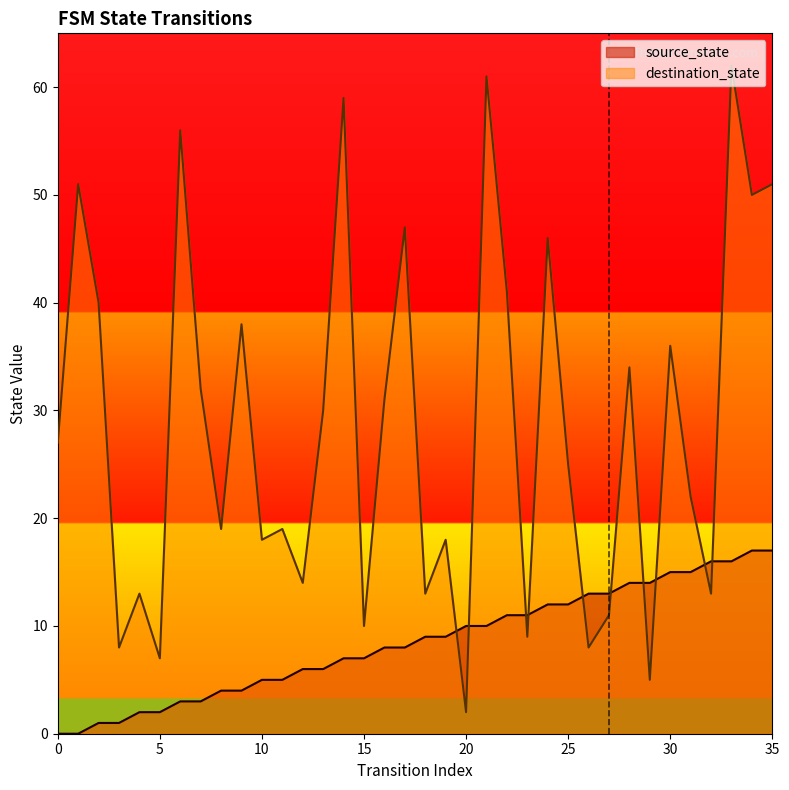

At which category is the sum across all series the highest?

33